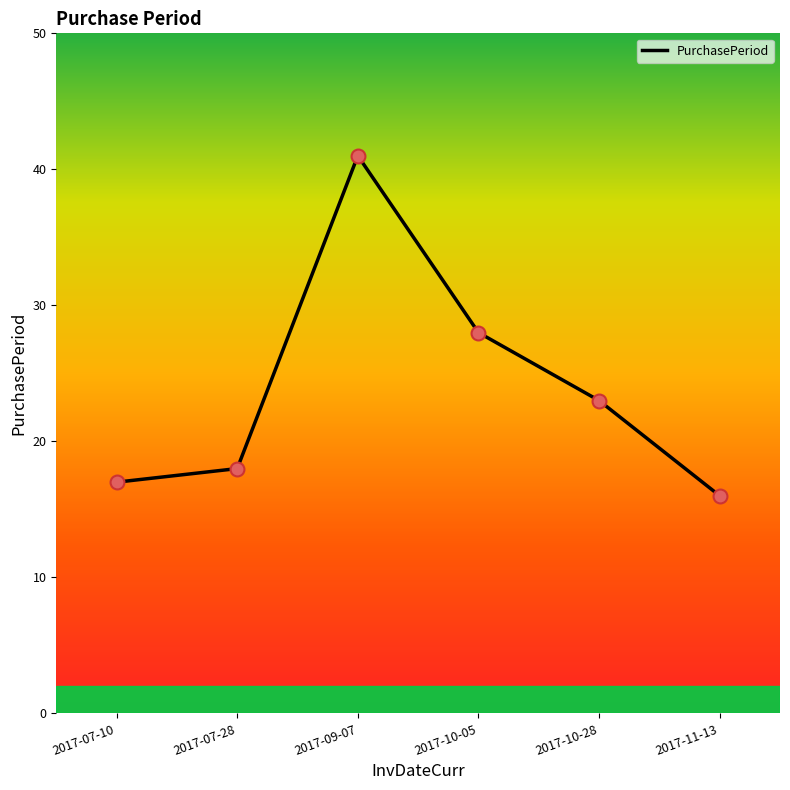

Which has a higher value, 2017-07-28 or 2017-09-07?

2017-09-07